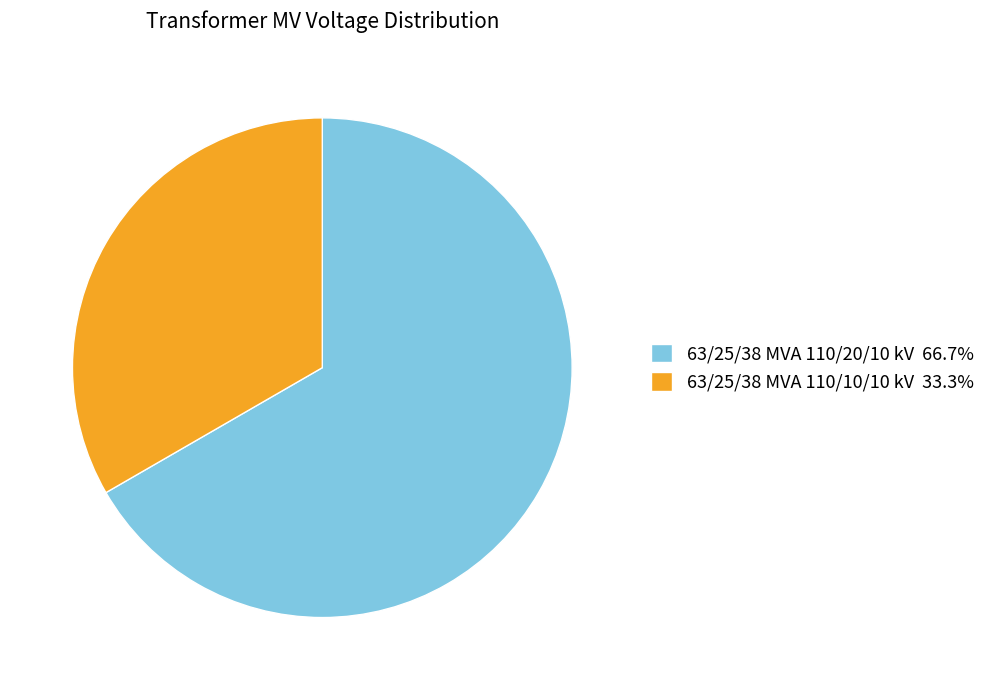

Is the sum of 63/25/38 MVA 110/20/10 kV 66.7% and 63/25/38 MVA 110/10/10 kV 33.3% greater than half?

Yes